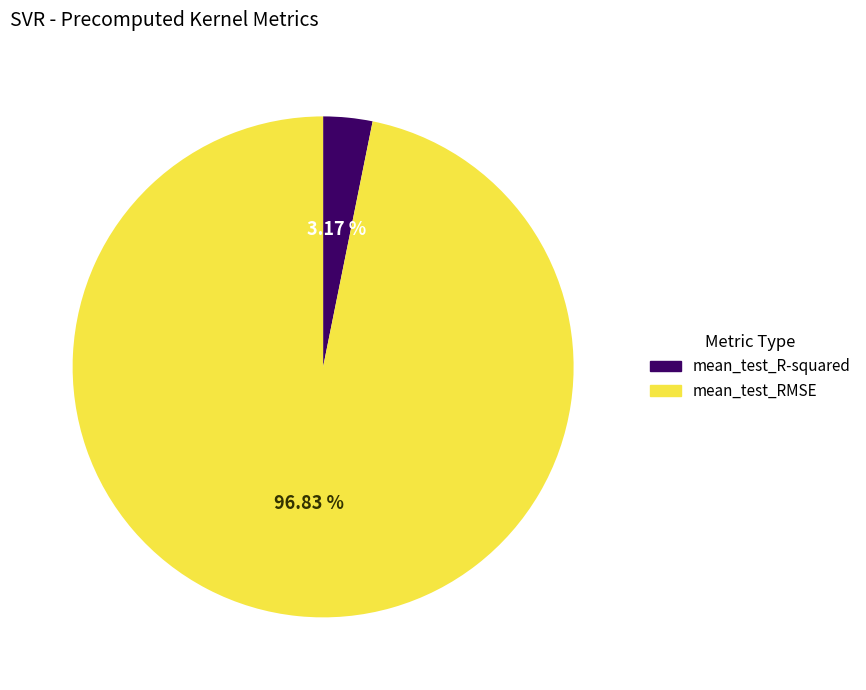

To the nearest percent, what is the difference between the mean_test_R-squared and mean_test_RMSE slice percentages?

94%